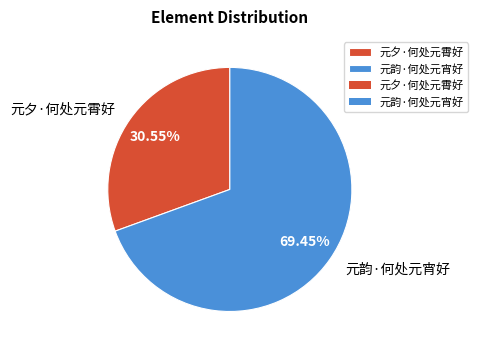

Do 元夕·何处元霄好 and 元韵·何处元宵好 together represent more than half of the pie?

Yes